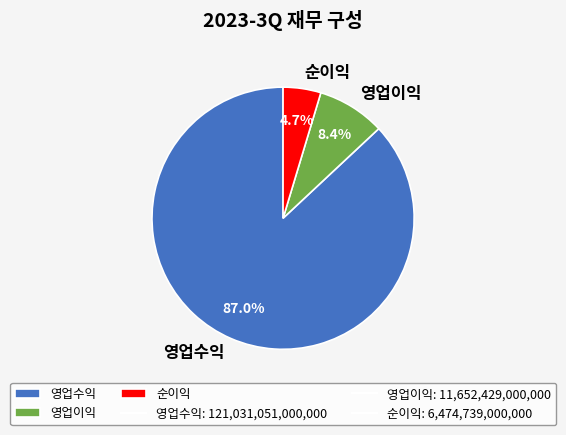

What percentage is the 영업수익 slice, to the nearest percent?

87%